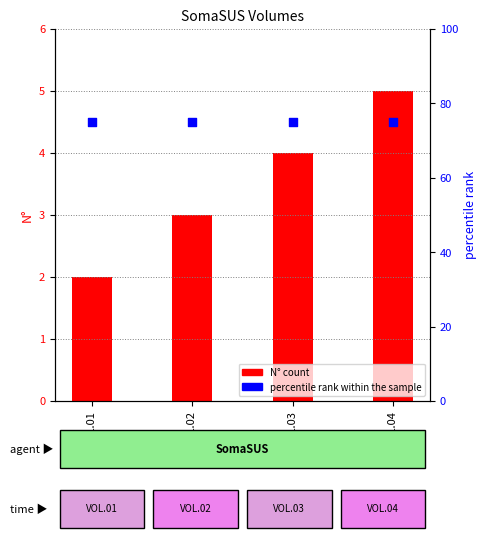

Which series has the largest Y range (max minus min)?

N° (count)